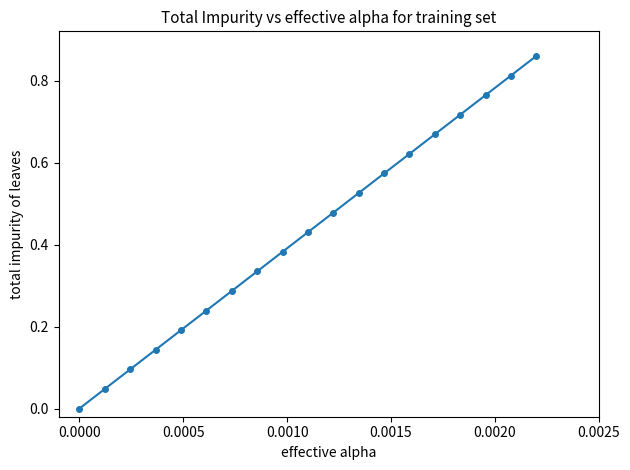

True or false: the data has more than 0 interior local peaks.

False